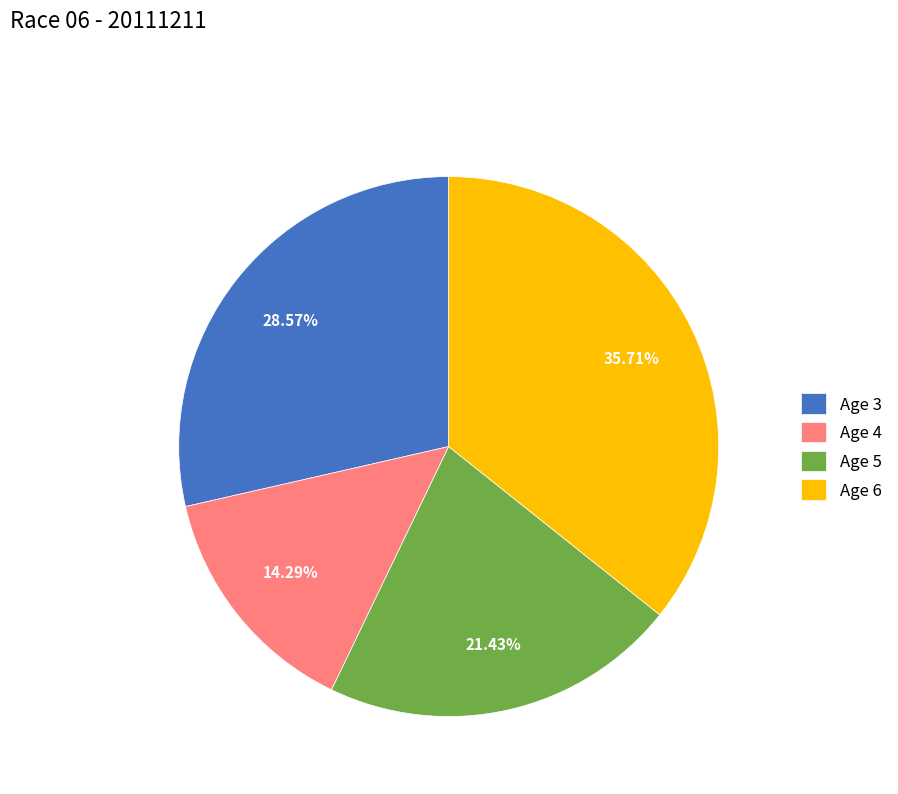

How many segments does this pie chart have?

4